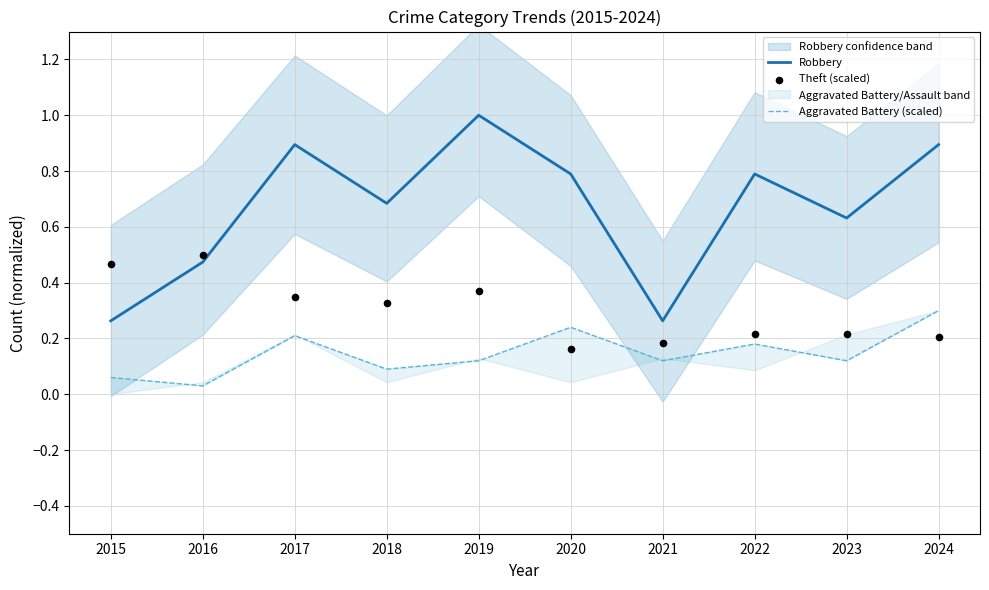

At how many categories does at least one series exceed 0?

10